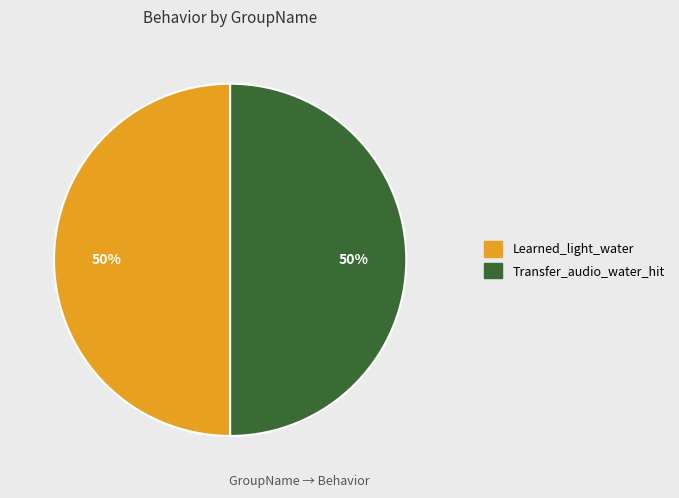

How many slices are in this pie chart?

2